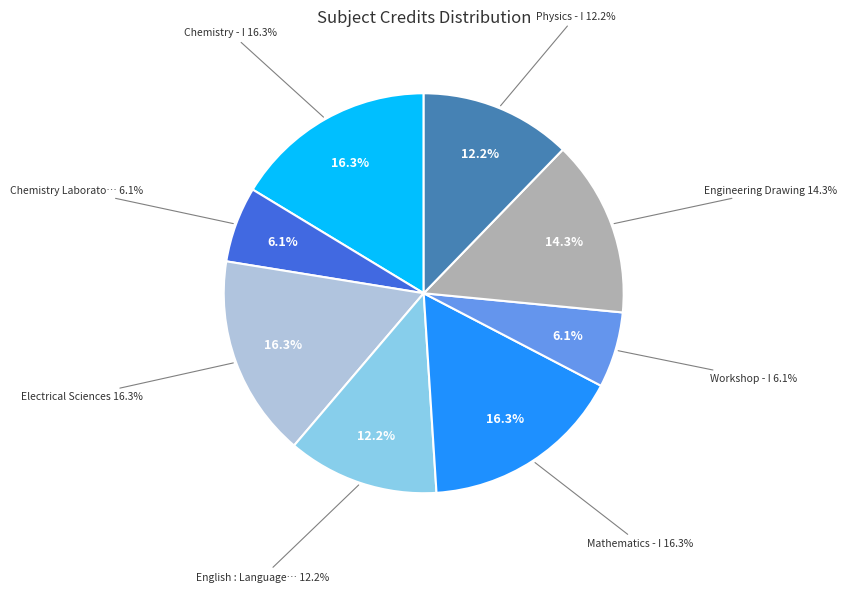

Is it true that Engineering Drawing is 14% of the pie?

True